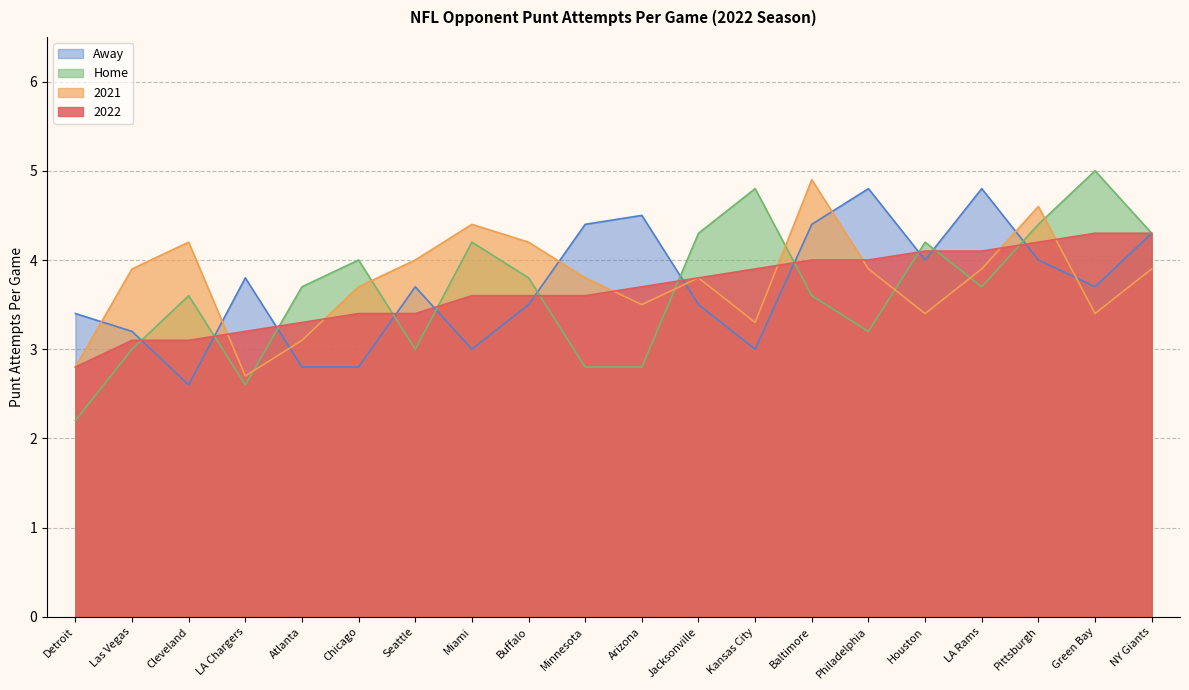

At which category does 2021 reach its first local valley?

LA Chargers